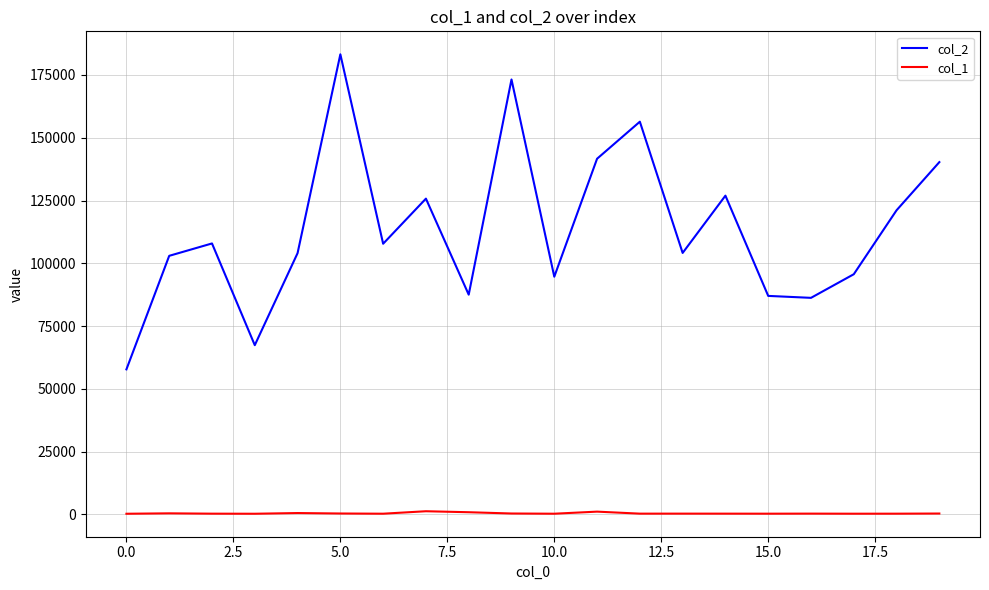

True or false: col_1 and col_2 cross at least once.

False